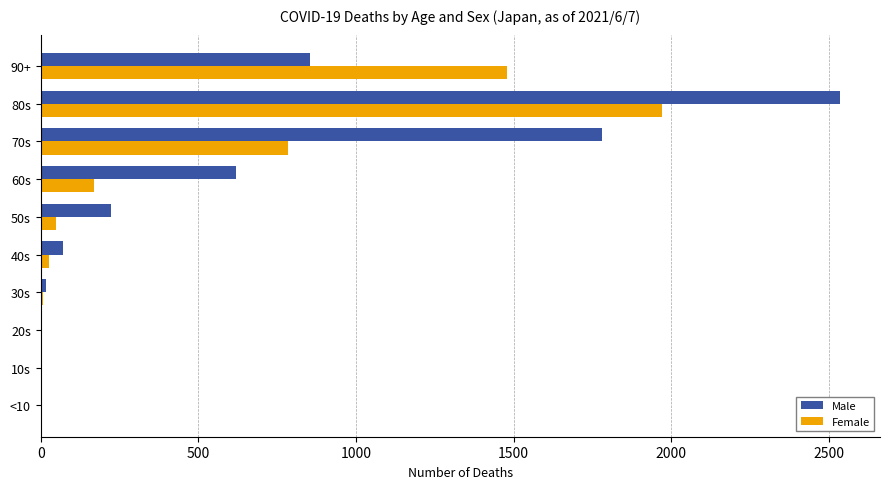

Where is Female nearest to the value 985?

70s